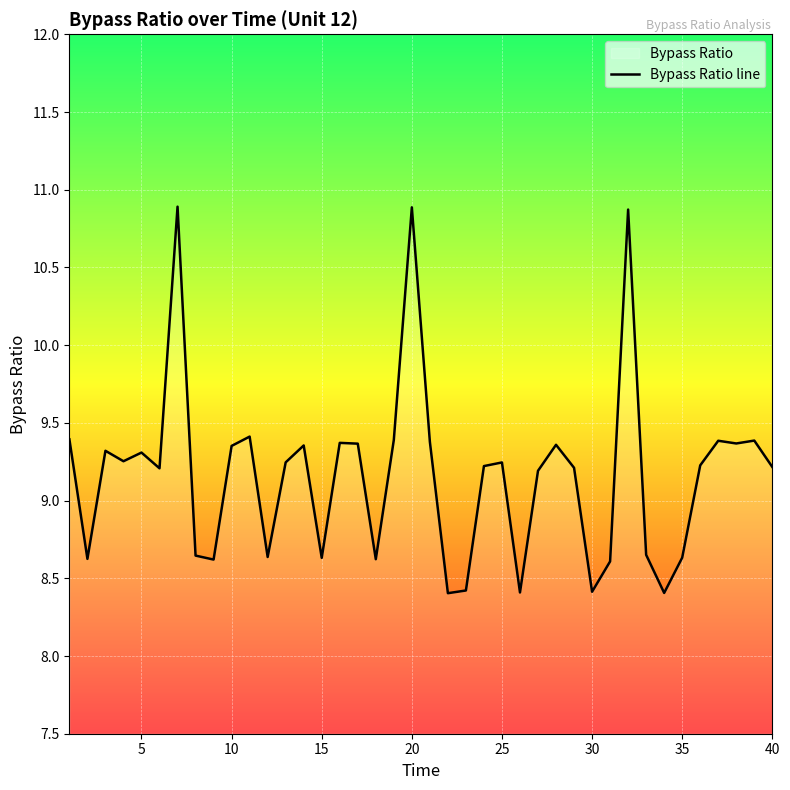

What is the difference between the maximum and minimum values?

2.5